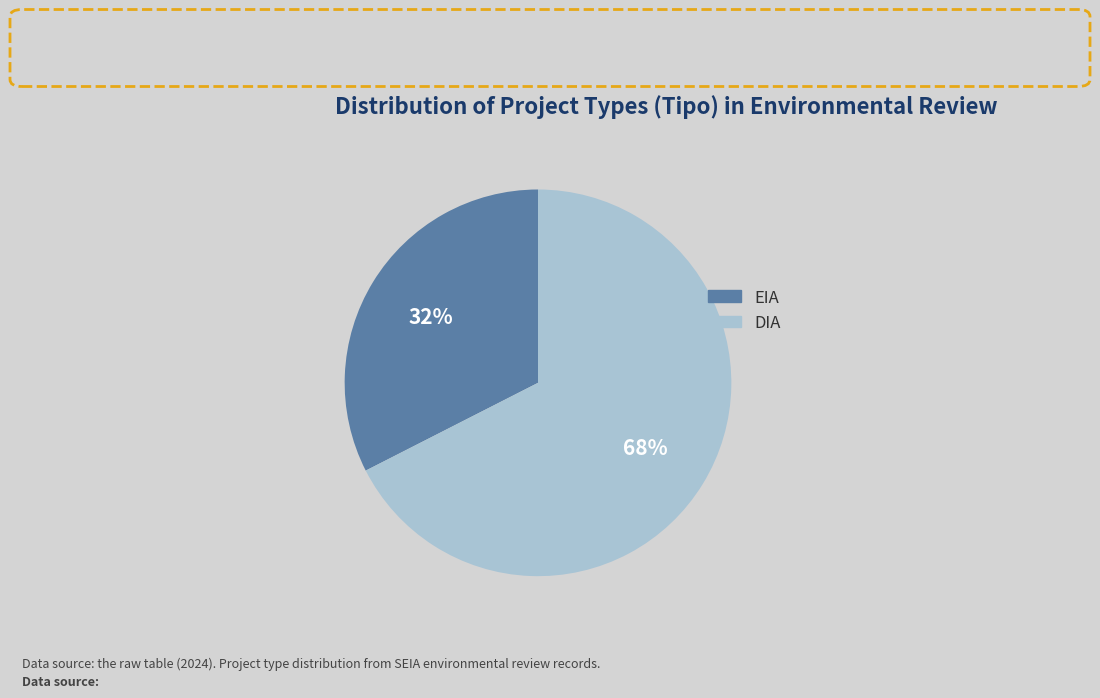

Rank the categories by value from highest to lowest.

DIA, EIA